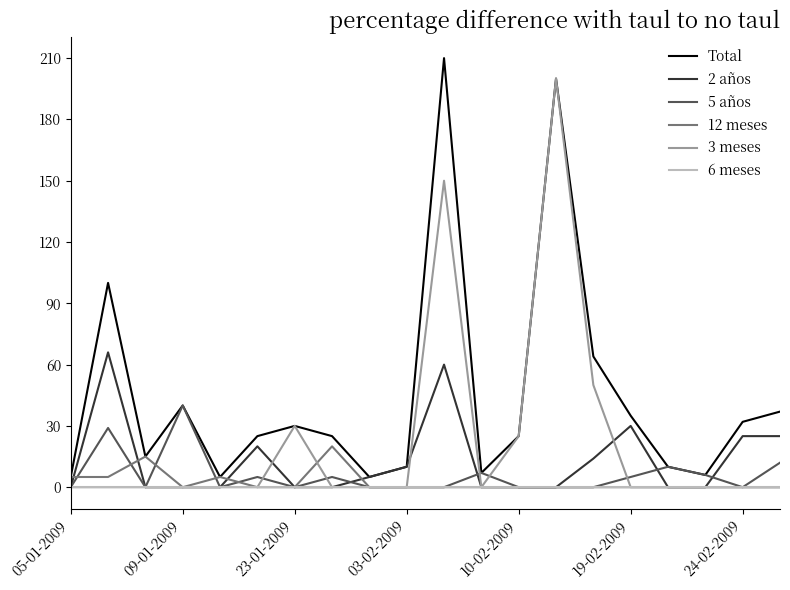

Which series has the largest total across all categories?

Total